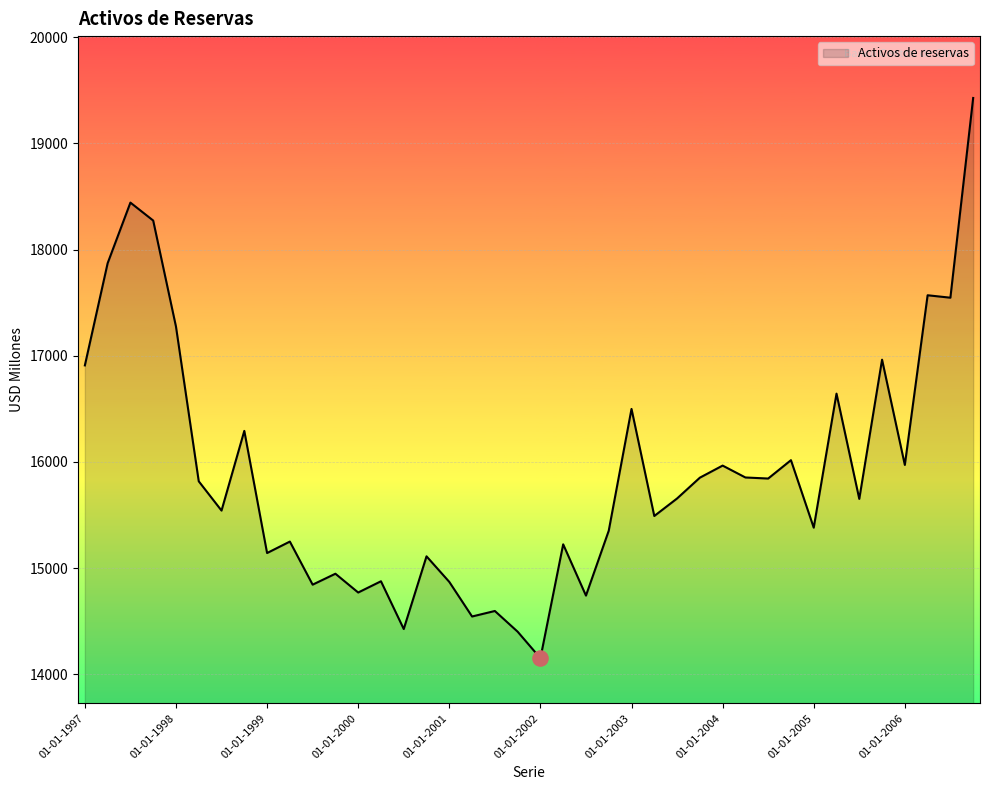

What is the smallest value displayed?

14150